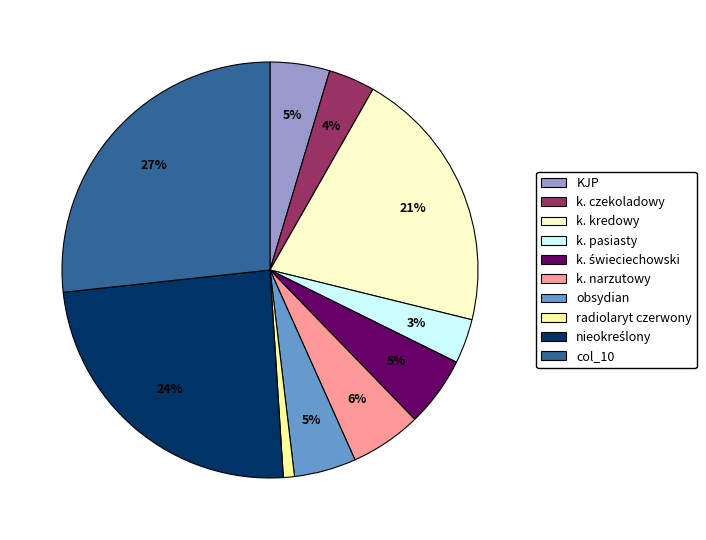

Is there a majority slice in this chart?

No